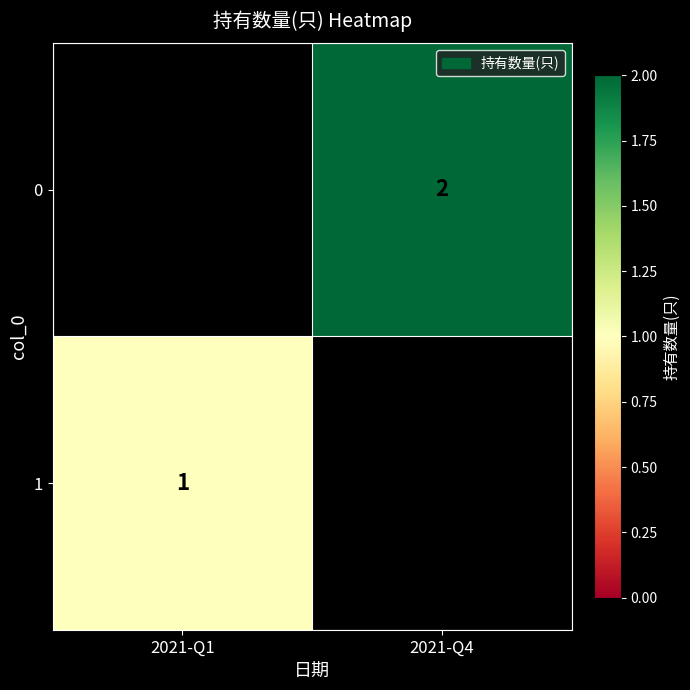

Is it true that 1 equals 1.8 at 2021-Q1?

False